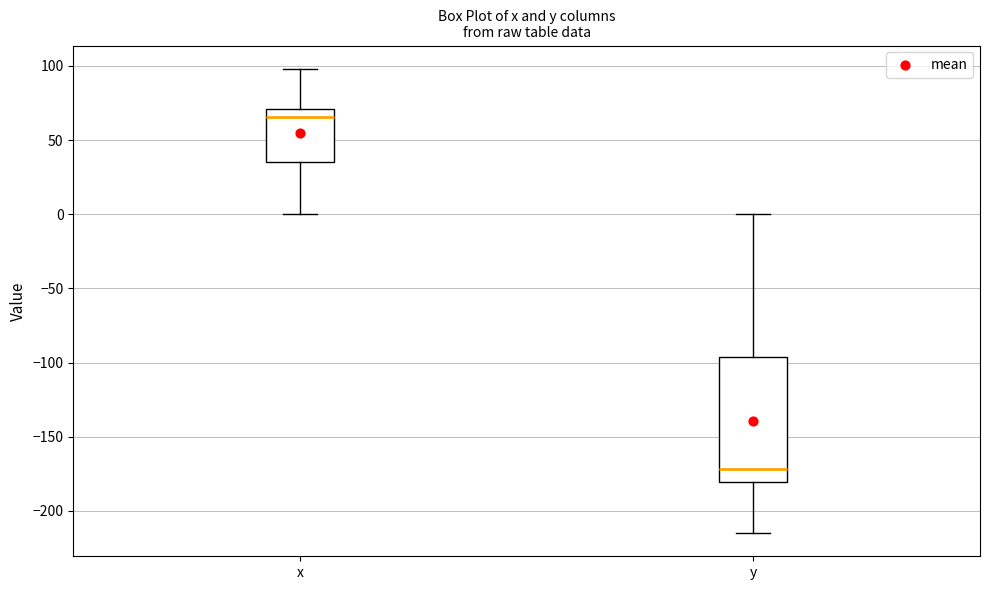

Which box is the tallest, from its lower edge to its upper edge?

y